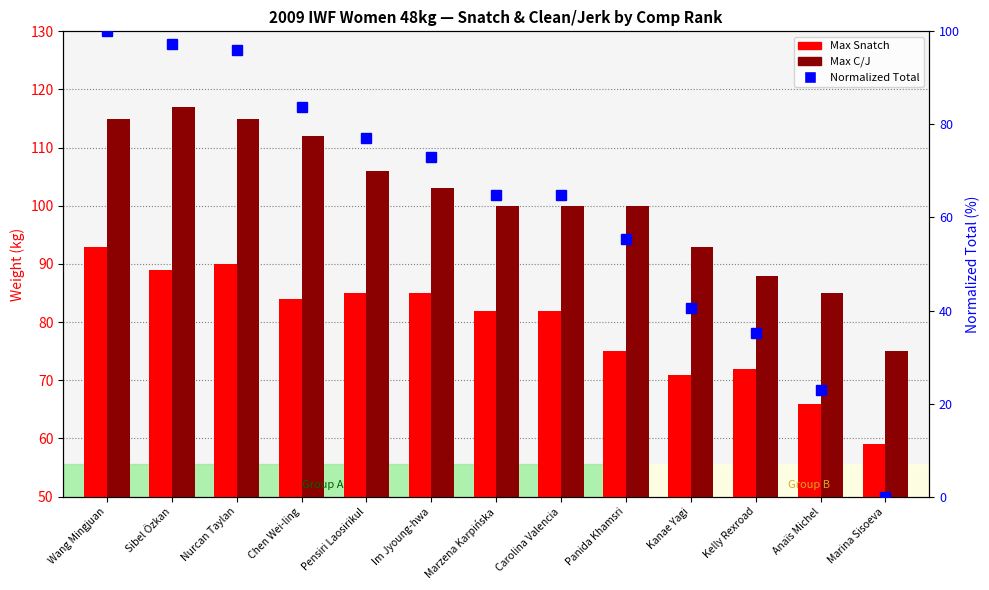

What is the difference between the highest and lowest values at Carolina Valencia?

35.1